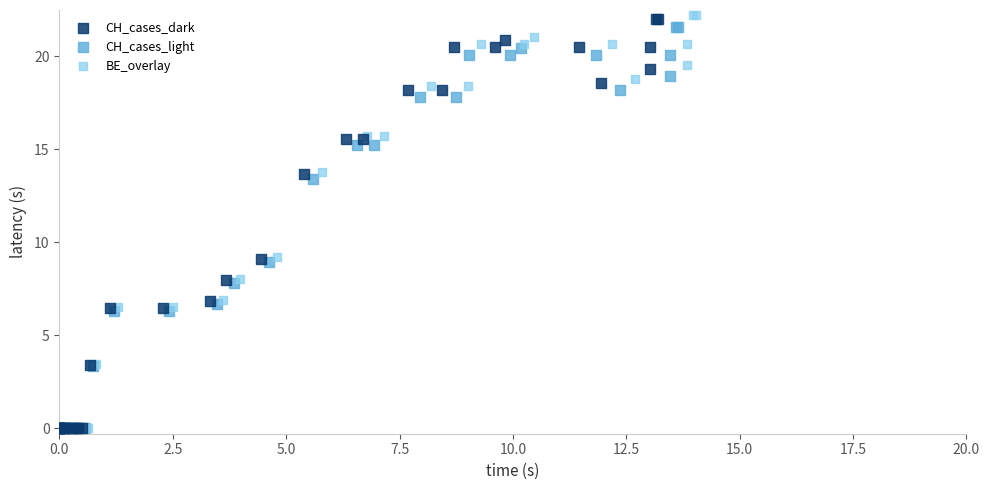

Which series has the widest spread of Y values?

BE_overlay